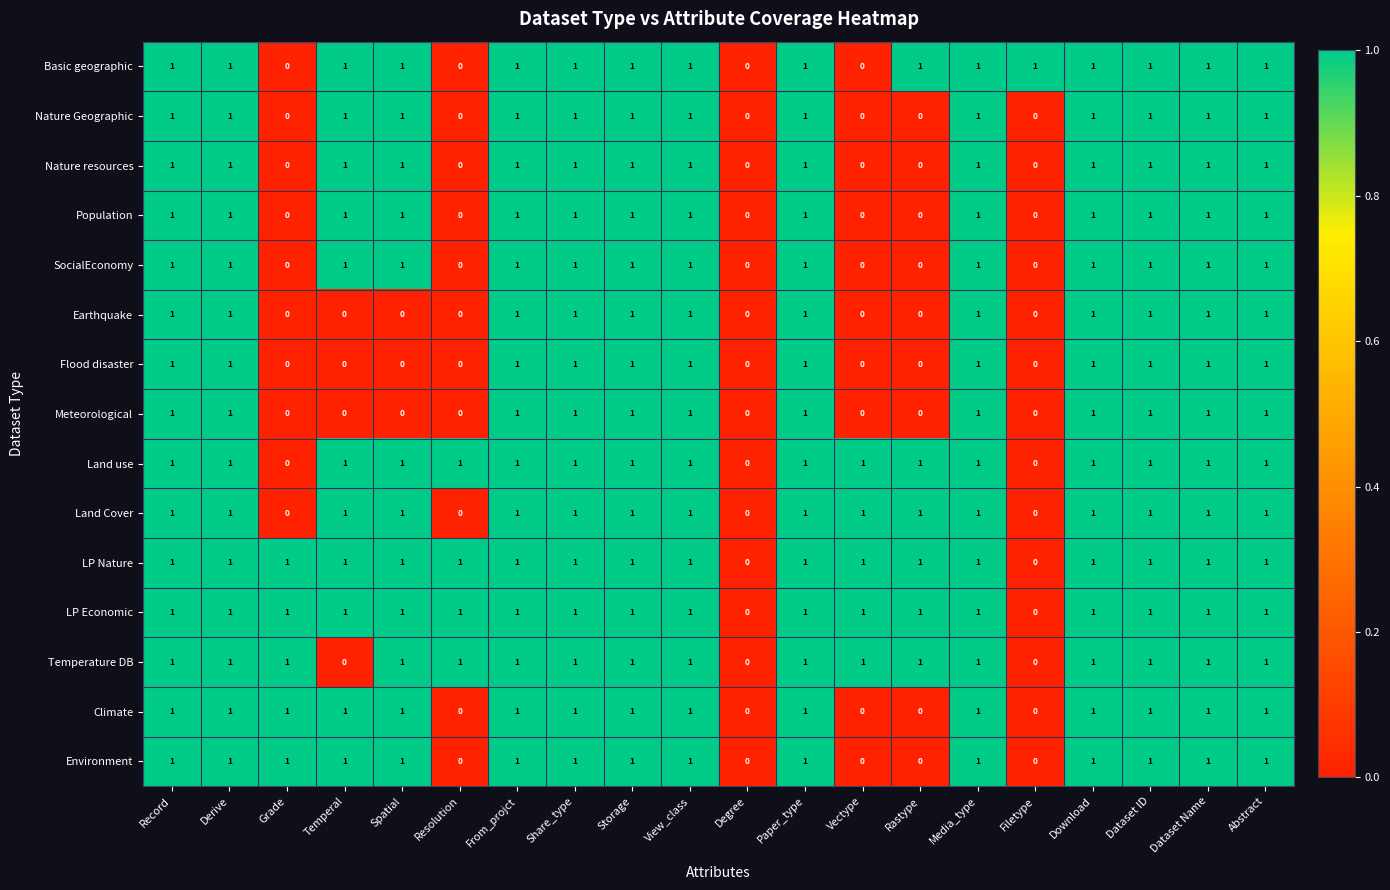

How many values in the LP Nature series are below 1?

2